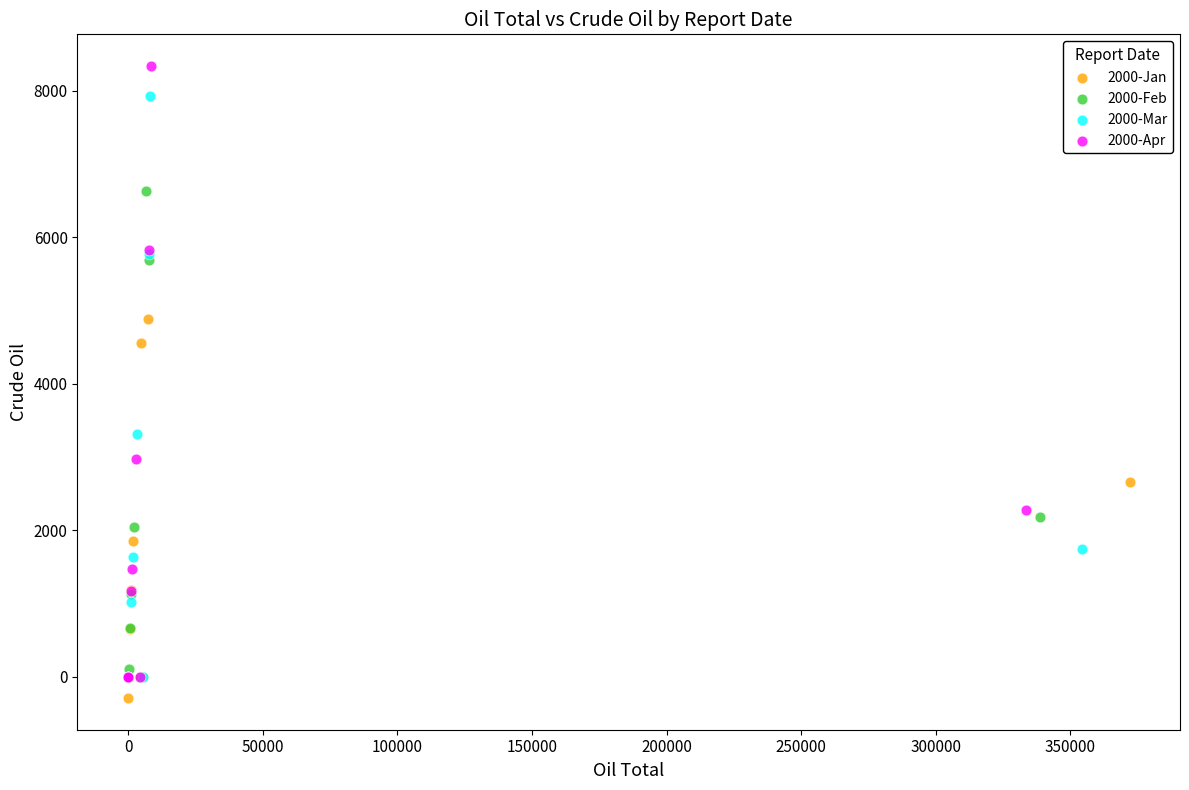

Which series contains the lowest Y value?

2000-Jan